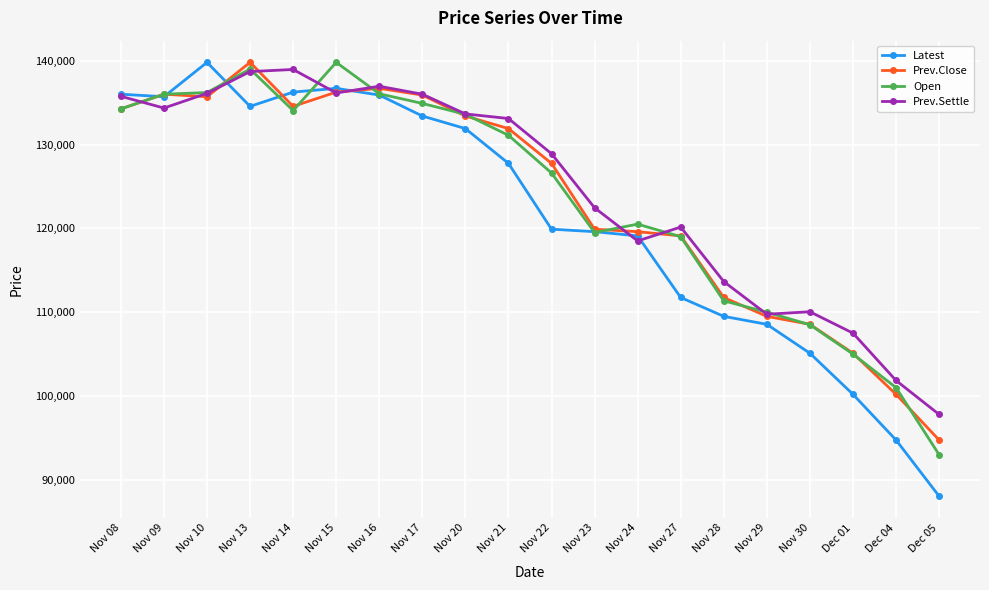

What is the value of the Prev.Close point at the 7th from the left?

136700